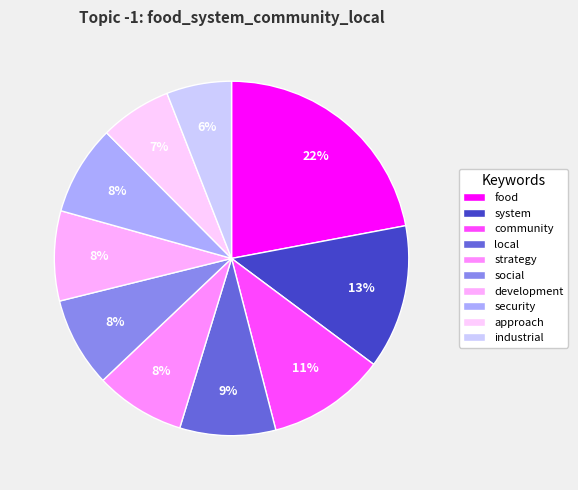

How much of the chart is everything except community?

89.2%